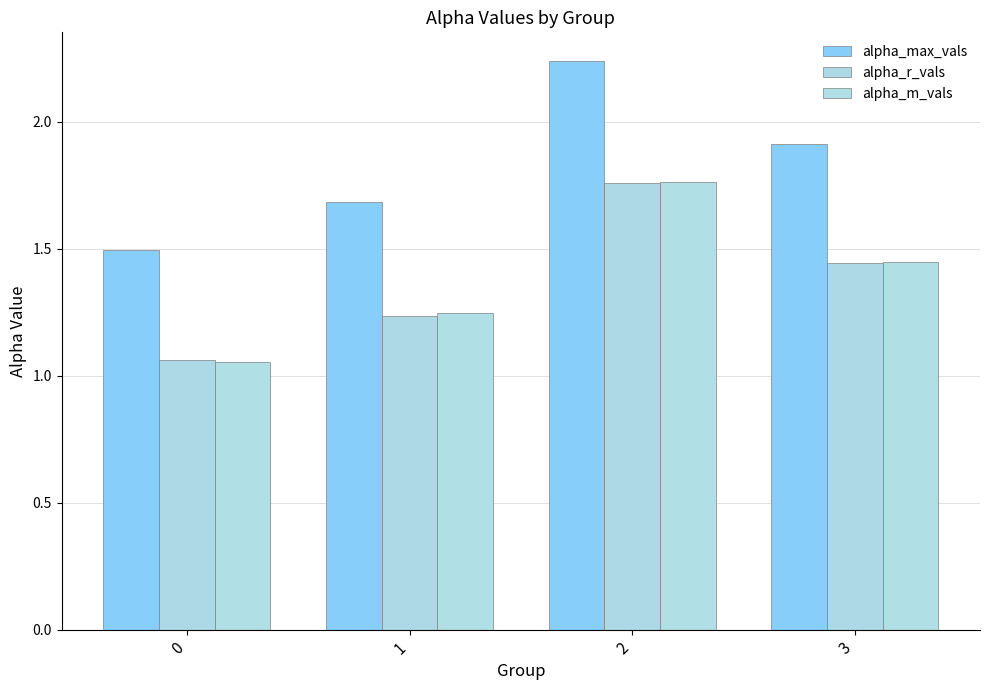

Which has a higher value, 1 or 3?

3